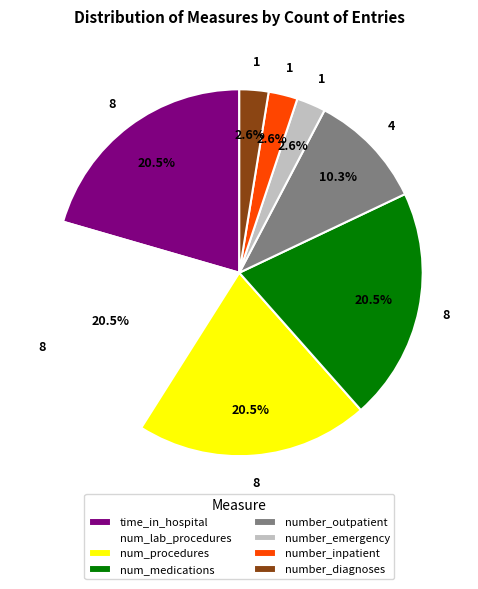

Does num_lab_procedures account for over 50% of the chart?

No